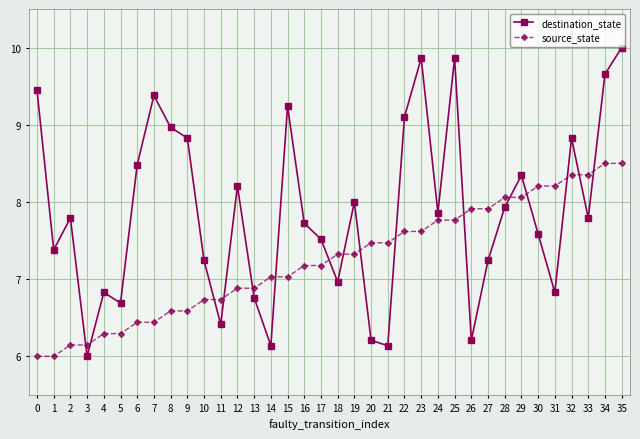

The destination_state series shows 10.9 at 10. True or false?

False